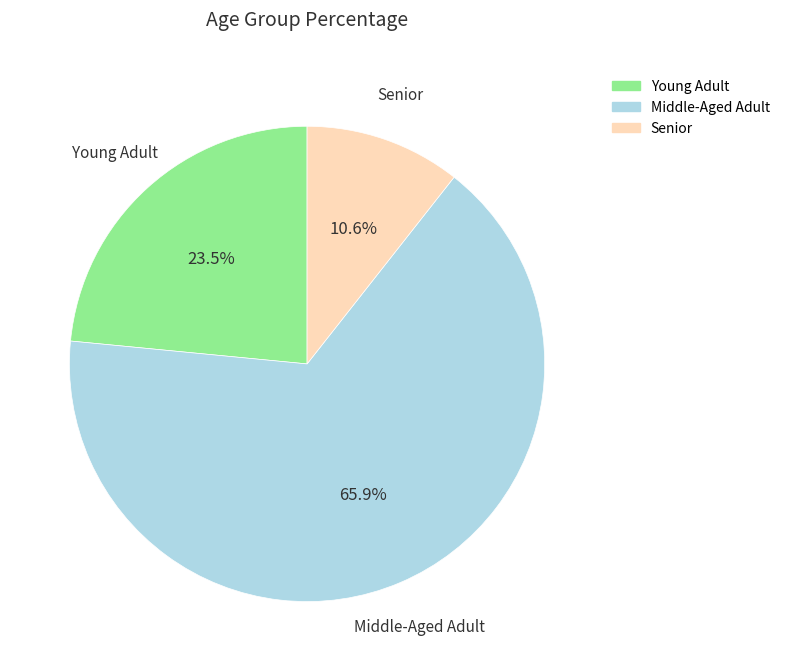

Is there any slice that represents more than half of the pie?

Yes